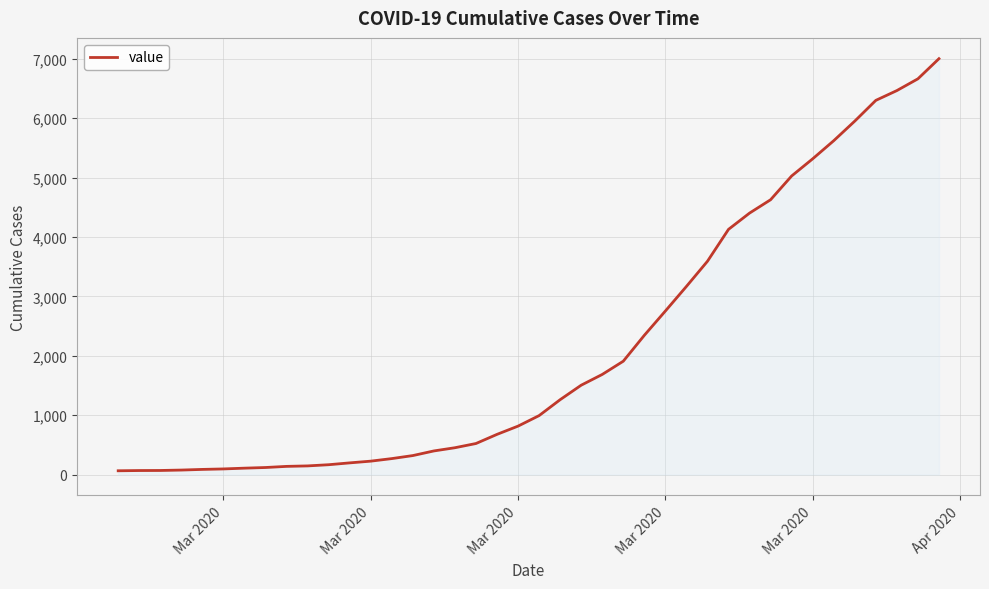

How many lines are shown in the chart?

1